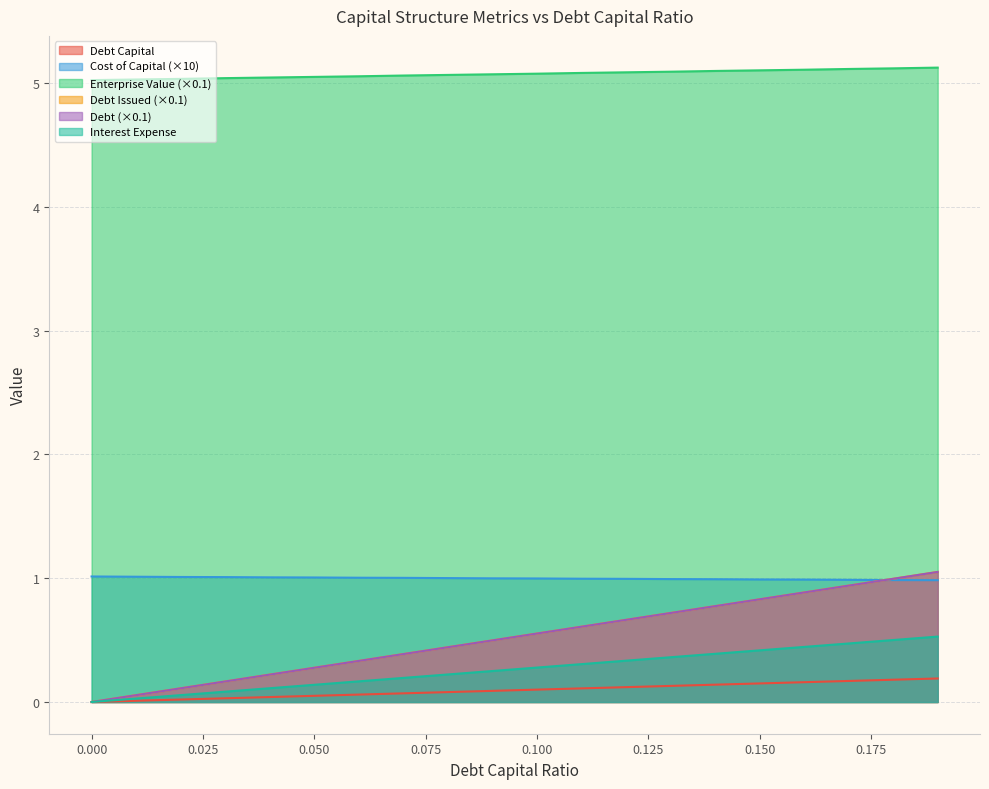

Between 0.07 and 0.08, which series saw the biggest shift?

debt_issued